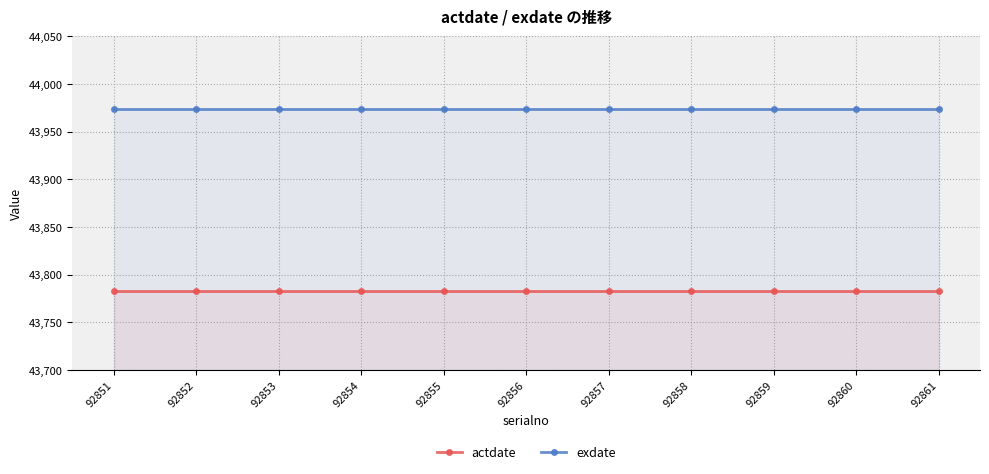

At 92855, list the series in order from smallest to largest.

actdate, exdate